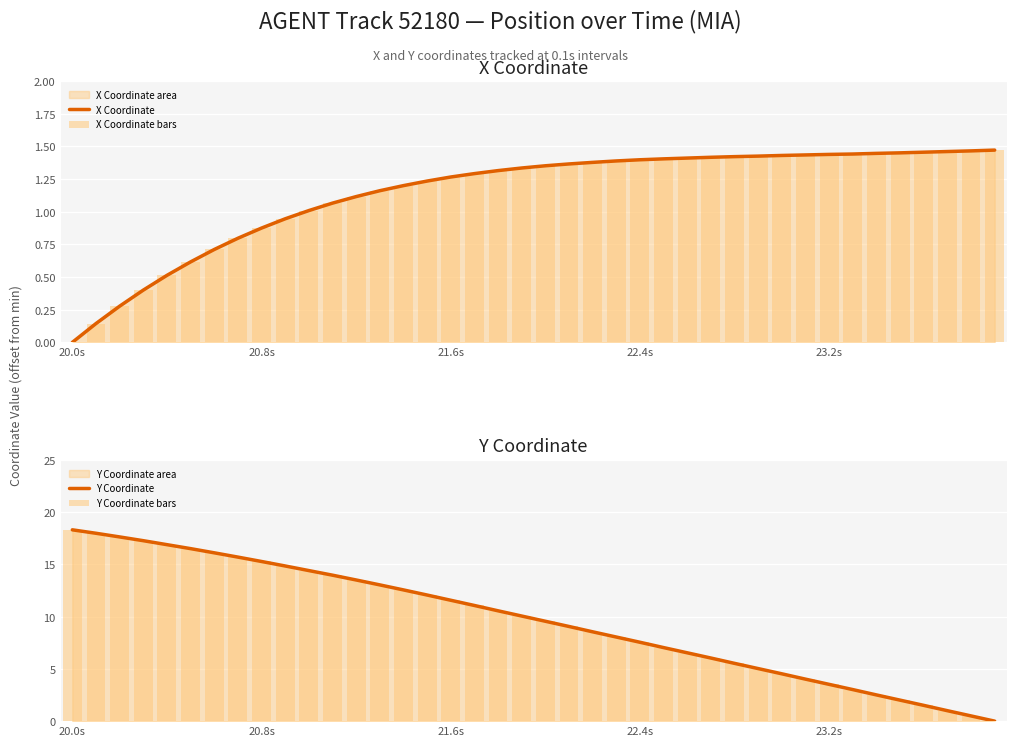

Which category has the lowest value in the X Coordinate series?

20.0s